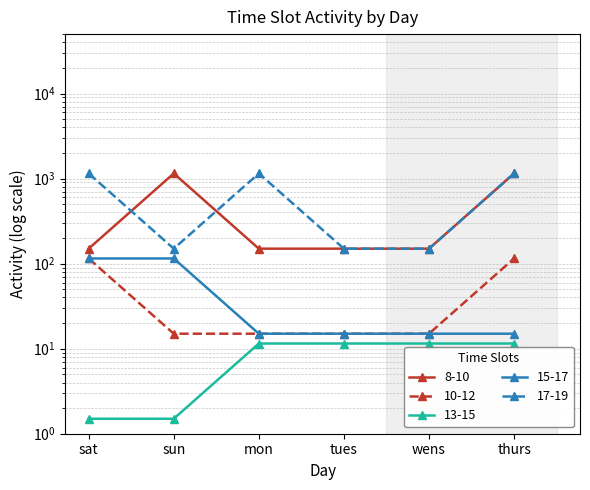

What is the spread (max minus min) of values at wens?

138.5